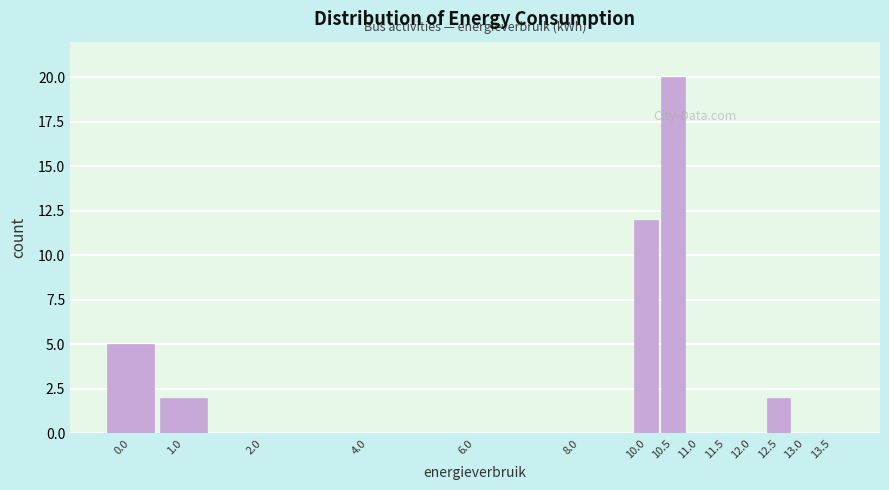

Reading right to left, transcribe all the data shown in this chart.

13.5=0	13.0=0	12.5=2	12.0=0	11.5=0	11.0=0	10.5=20	10.0=12	8.0=0	6.0=0	4.0=0	2.0=0	1.0=2	0.0=5